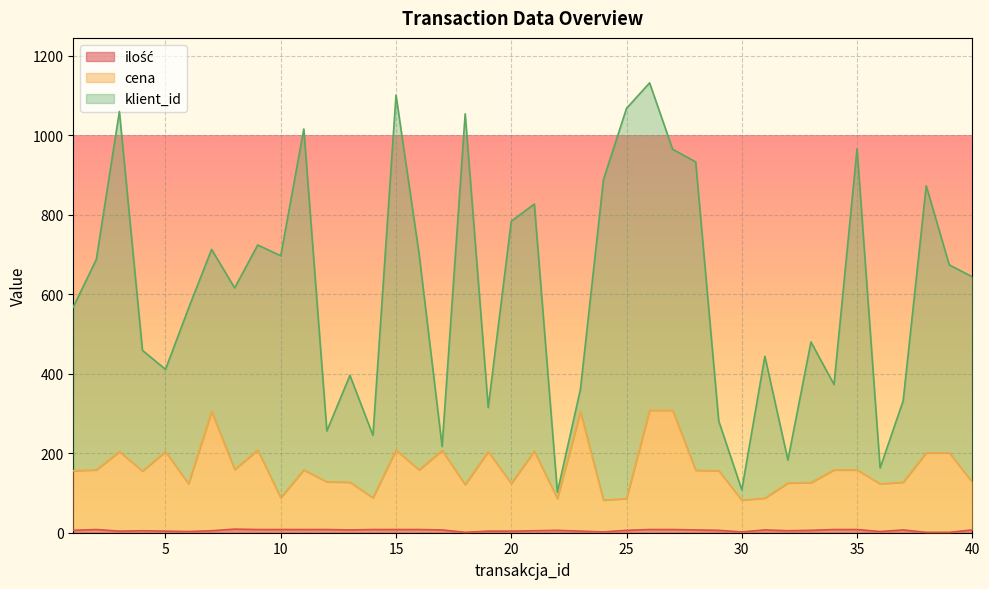

The ilość series shows 3 at 23. True or false?

False